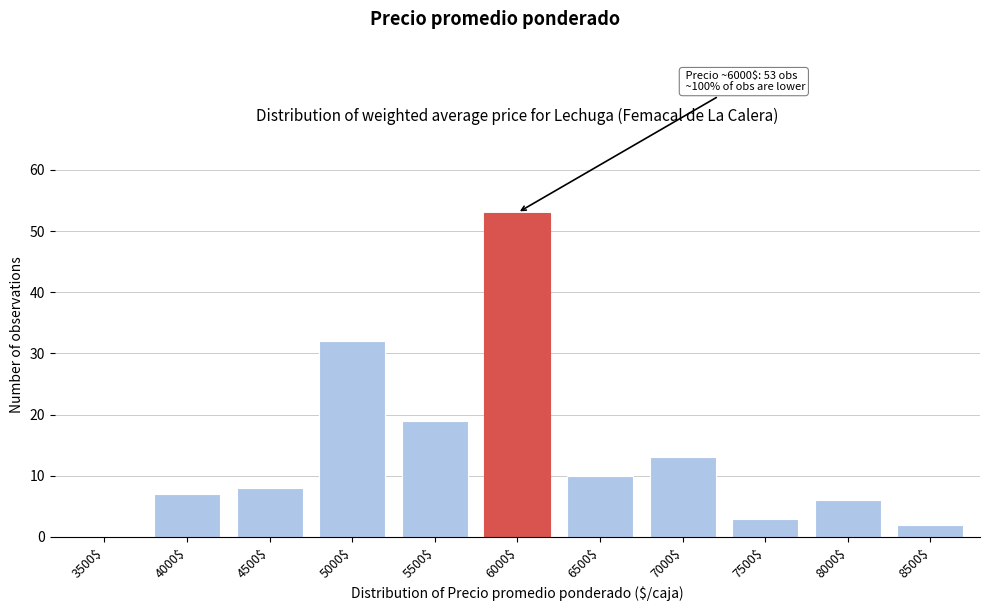

Read the value at 7000$.

13